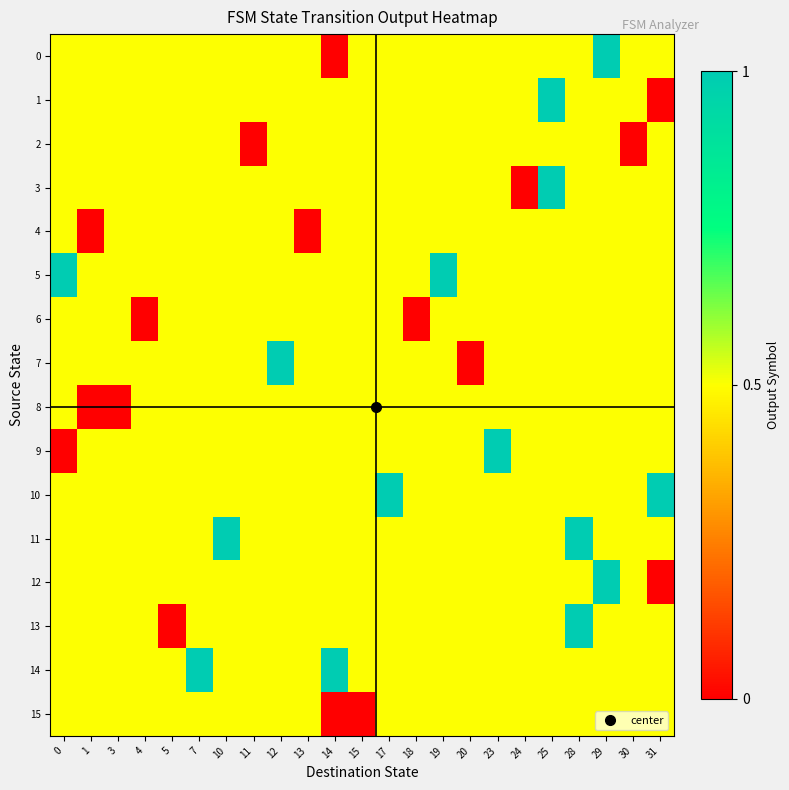

List the series in order of their peak value, lowest first.

2, 4, 6, 8, 15, 0, 1, 3, 5, 7, 9, 10, 11, 12, 13, 14